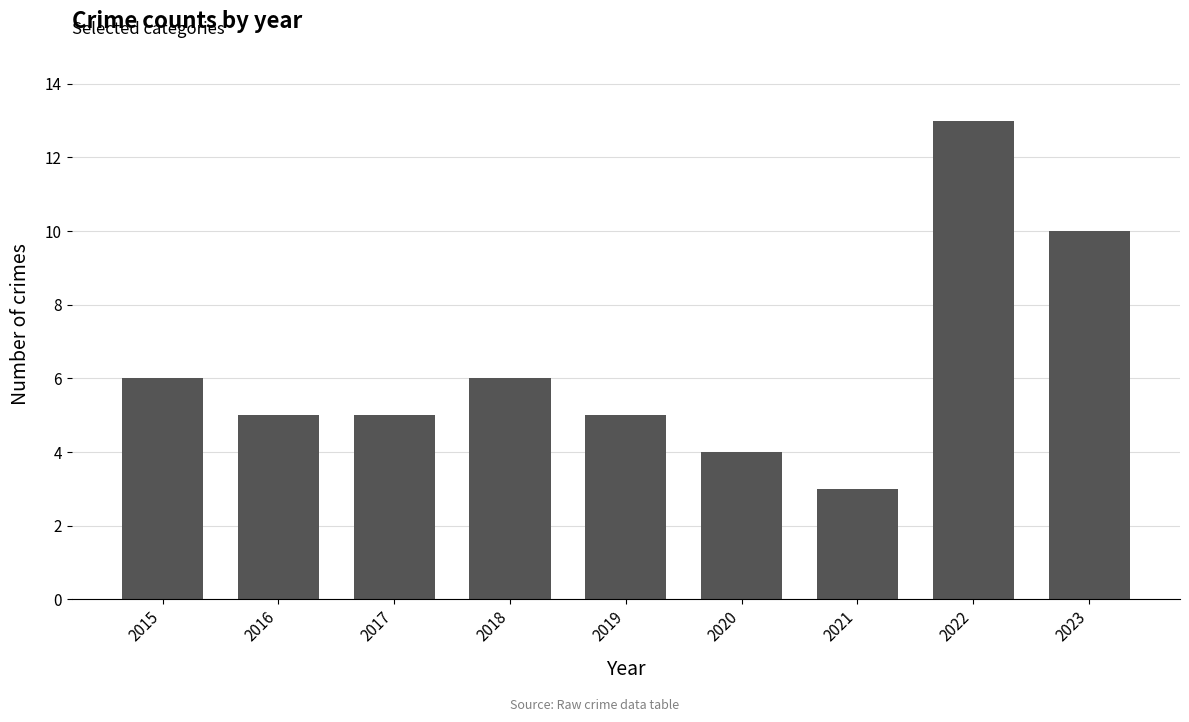

What is the sum of the values at 2021 and 2016?

8